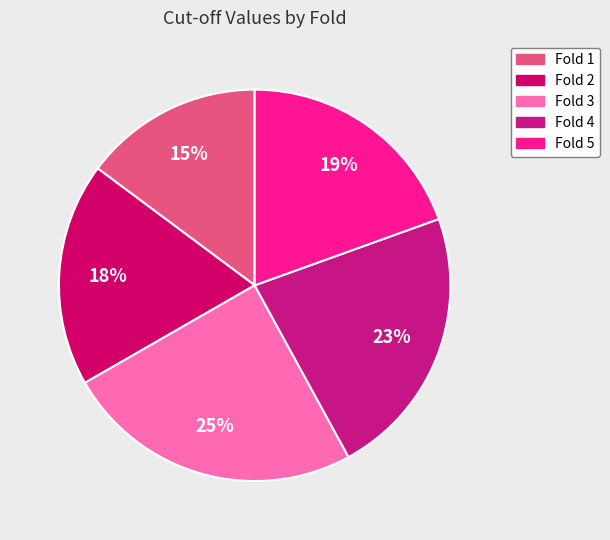

What percentage is the Fold 3 slice, to the nearest percent?

25%